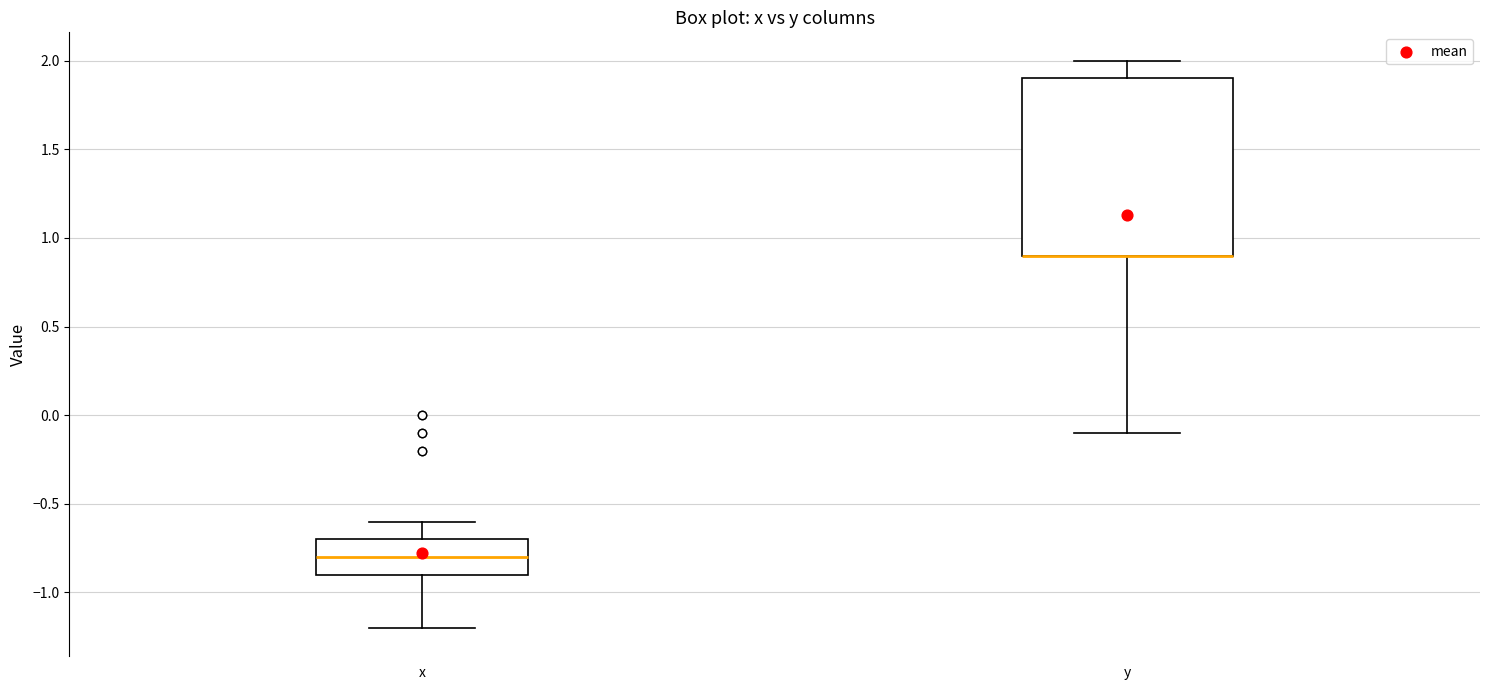

Reading left to right, read every box against the y-axis: the position of its median line, the range the box covers, and the ends of its whiskers. The values are not printed on the chart, so give them approximately, as read against the axis.

x: median -0.8, box -0.9 to -0.7, whiskers -1.2 to -0.6
y: median 0.9 (drawn on the box's lower edge), box 0.9 to 1.9, whiskers -0.1 to 2.0